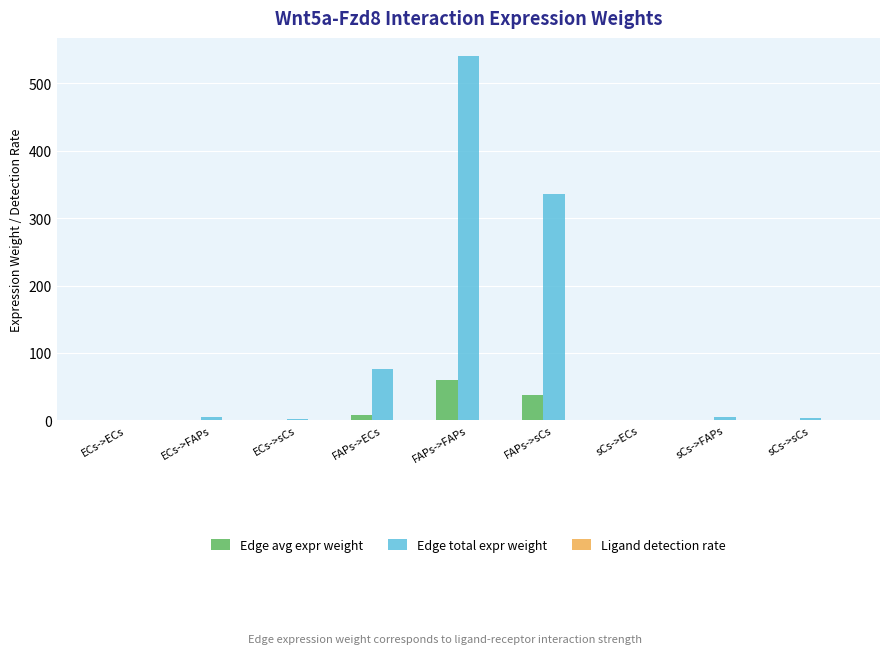

What is the maximum value shown in the chart?

540.2